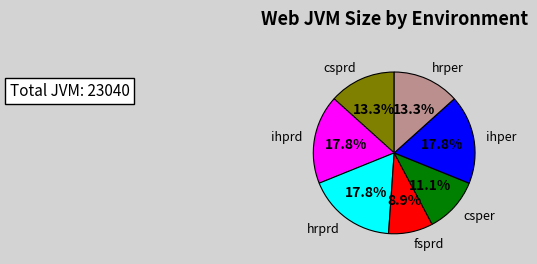

To the nearest percent, what is the average slice percentage?

14%